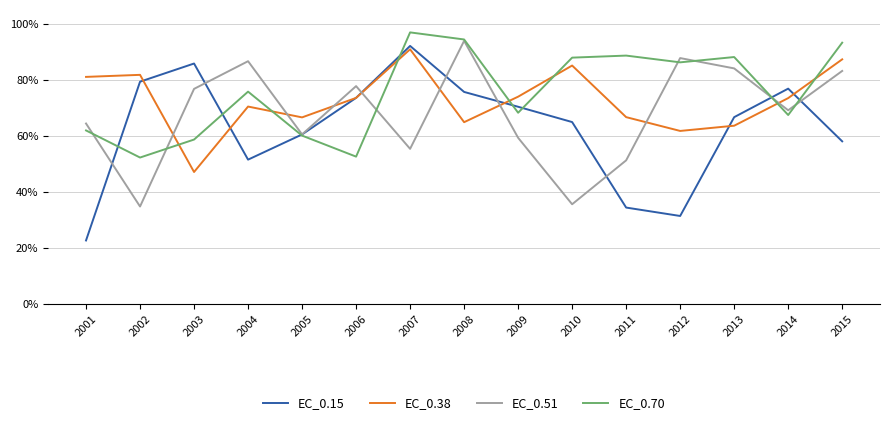

At 2010, list the series in order from smallest to largest.

EC_0.51, EC_0.15, EC_0.38, EC_0.70